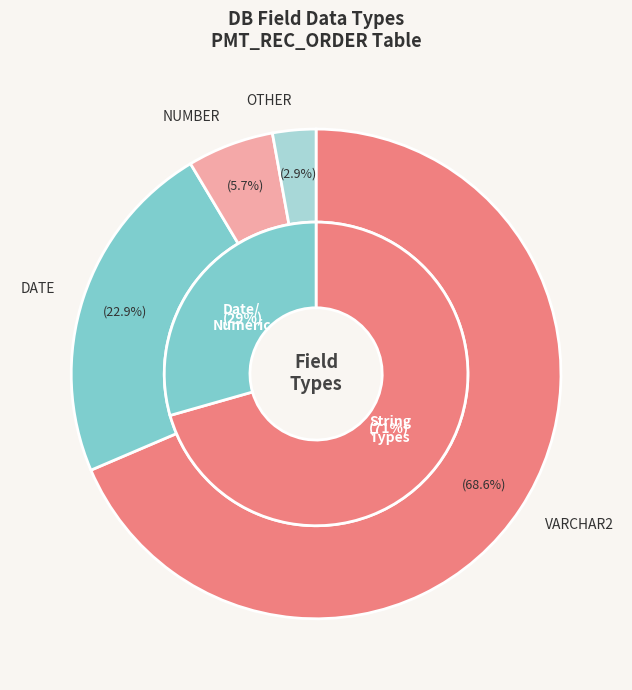

Is it true that DATE is 34% of the pie?

False